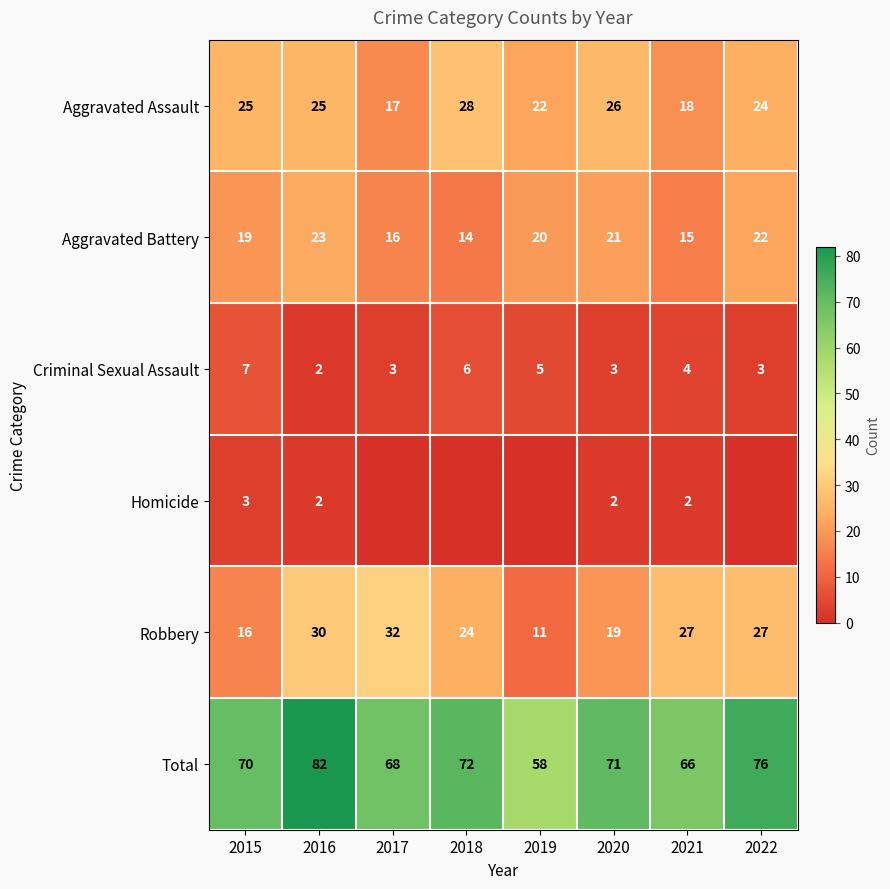

How many Aggravated Battery values are between 16 and 22?

5